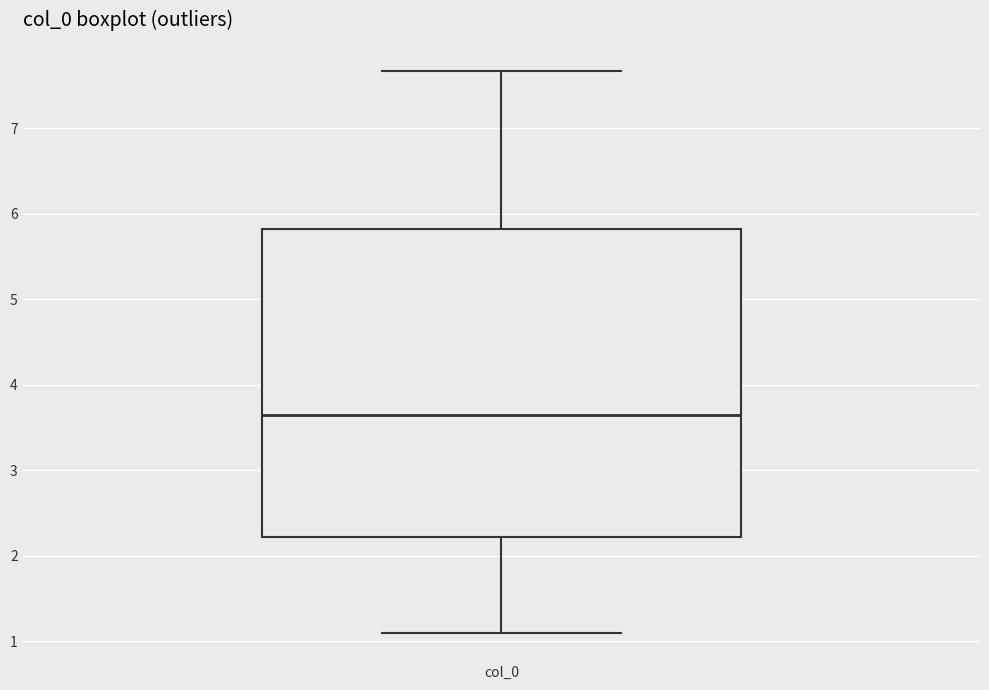

Transcribe this box plot: give where the median line is, the range the box spans, and where the two whiskers end, as read against the y-axis. The values are not printed on the chart, so give them approximately, as read against the axis.

median 3.6, box 2.2 to 5.8, whiskers 1.1 to 7.7